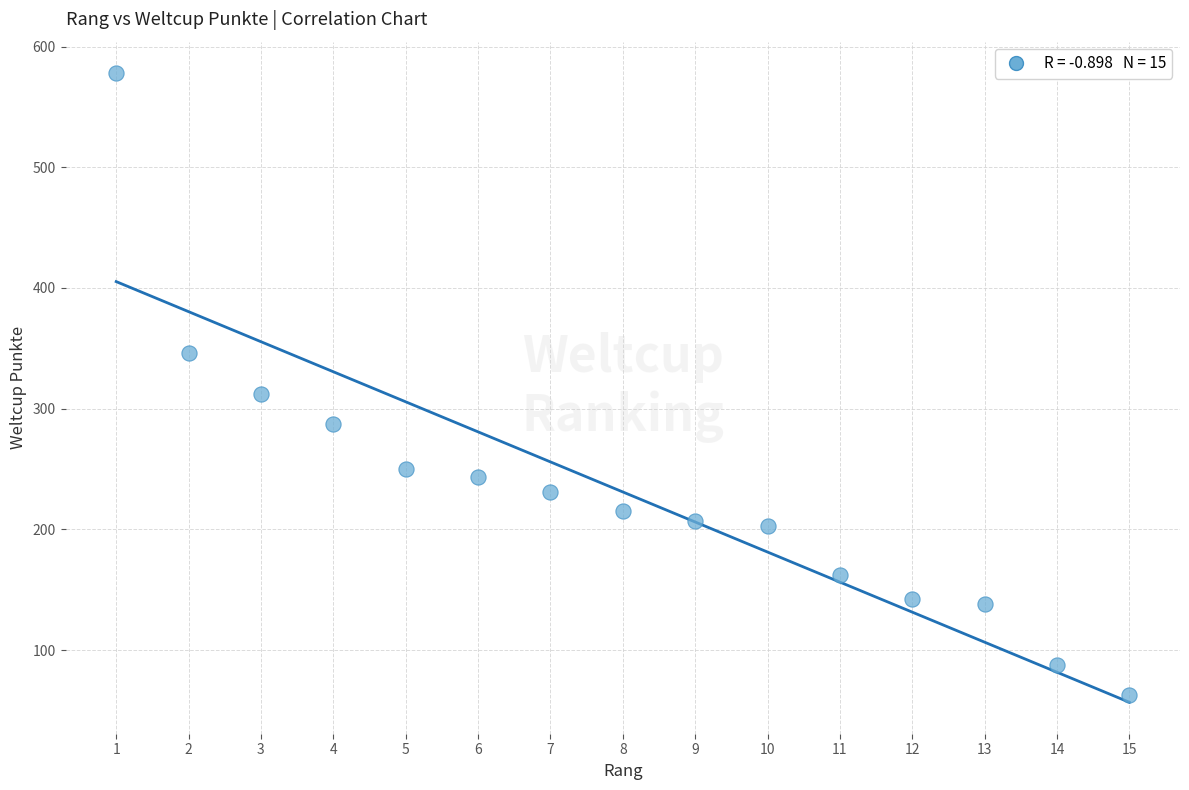

What Y value in the scatter plot is closest to 320?

312